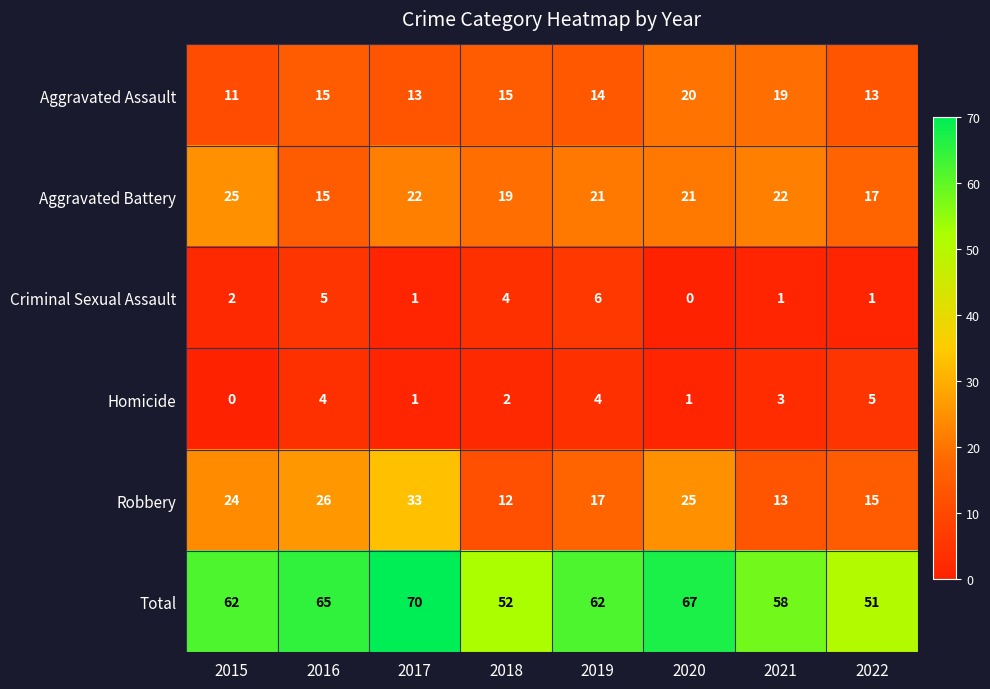

What is the highest value of the Aggravated Battery series?

25